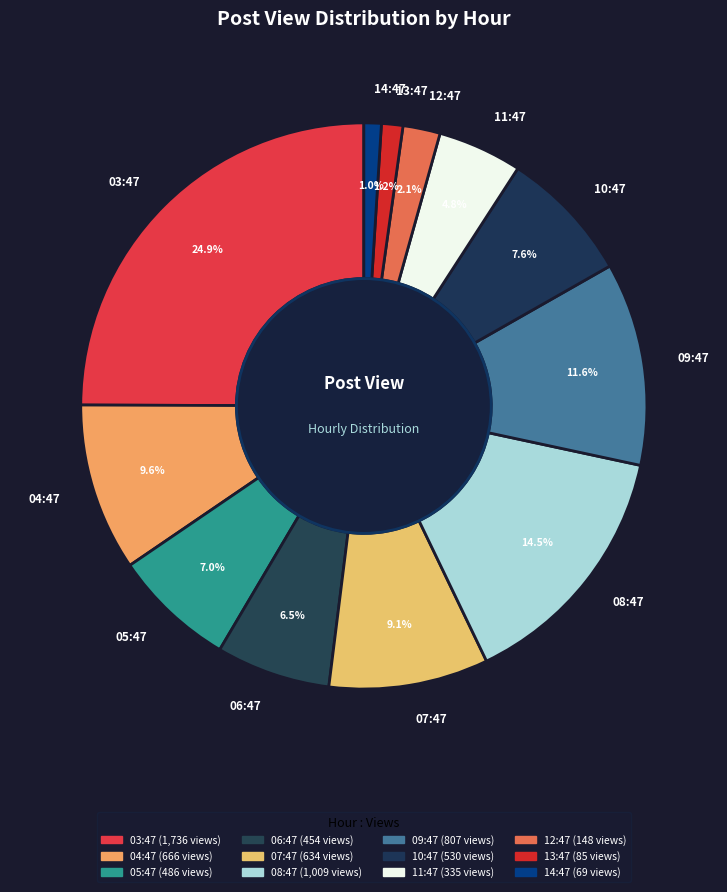

Does 05:47 represent more than half of the total?

No